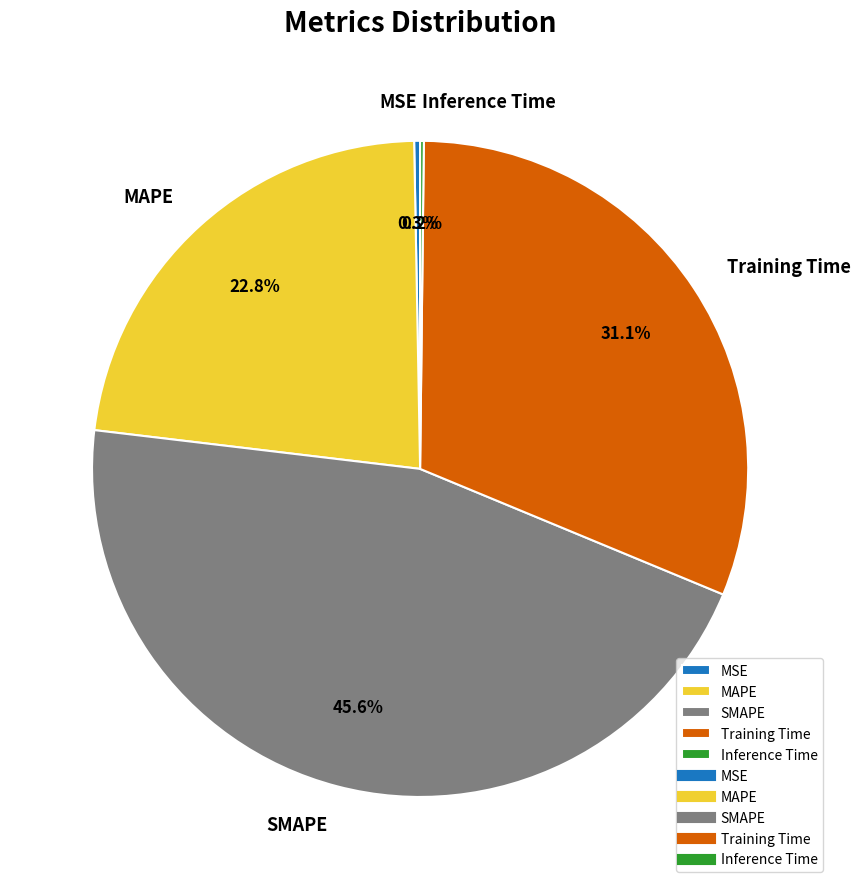

What percentage do SMAPE and Training Time together represent?

76.7%